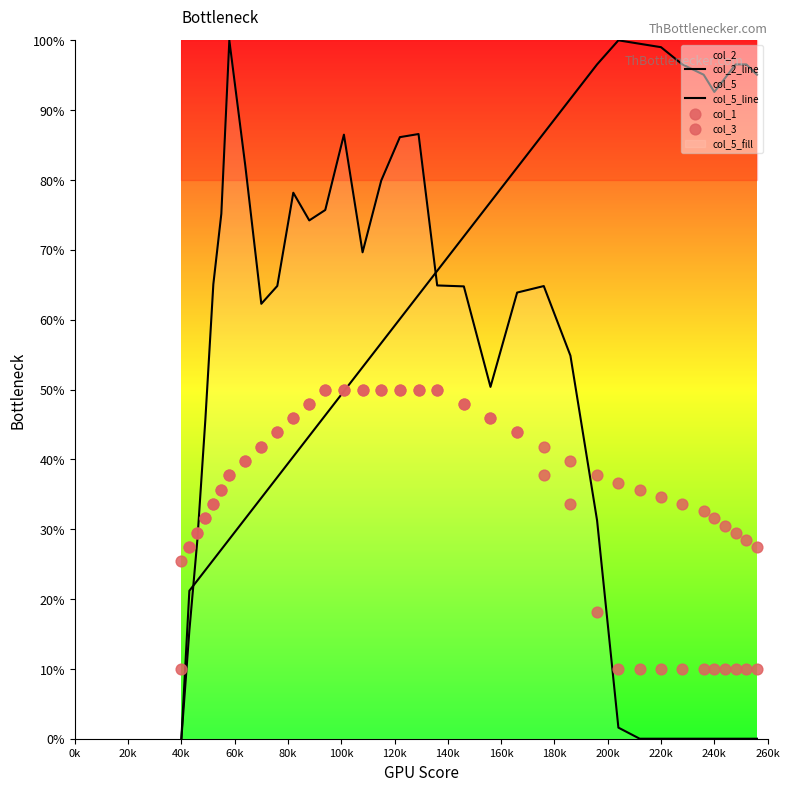

Which series has the largest total across all categories?

col_2_line